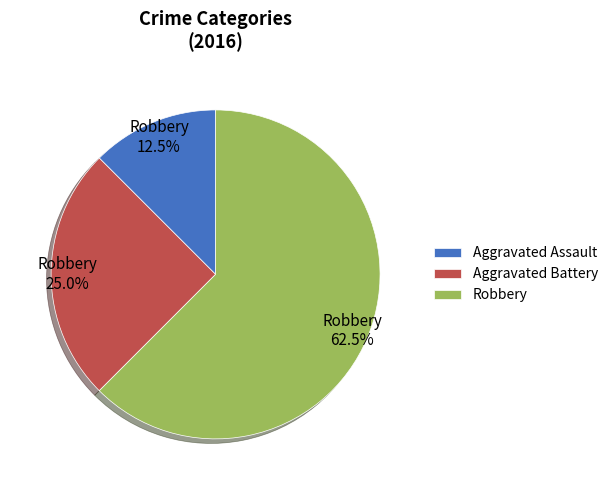

Rank the categories by value from highest to lowest.

Robbery, Aggravated Battery, Aggravated Assault